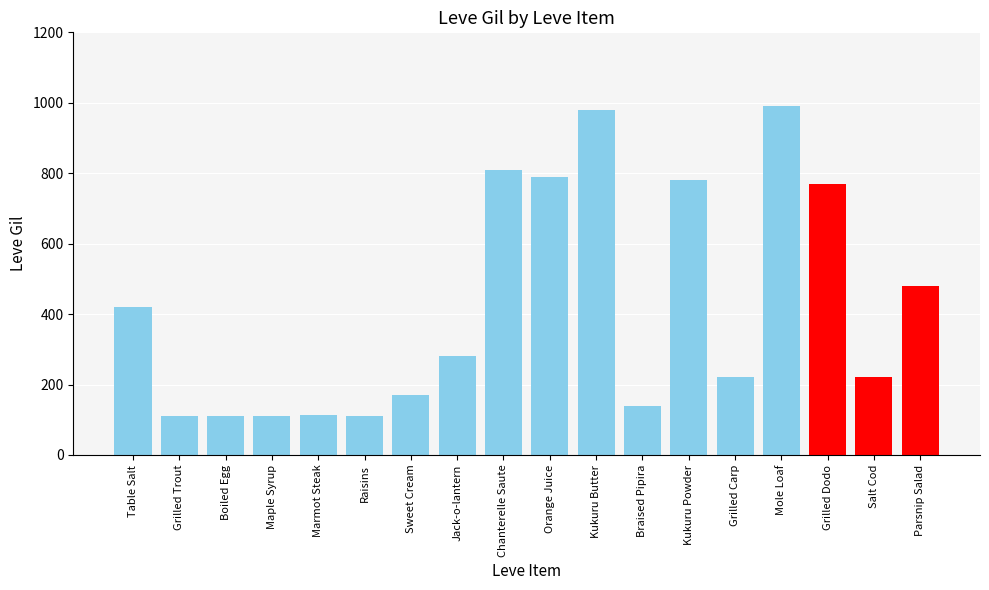

True or false: the data shows 1394 at Kukuru Butter.

False